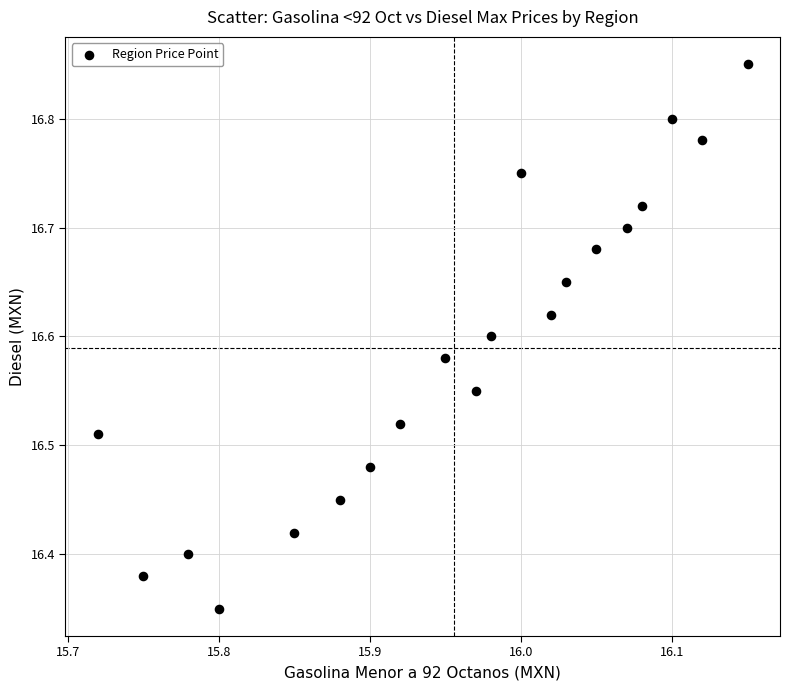

What is the range of Y values (max minus min)?

0.5